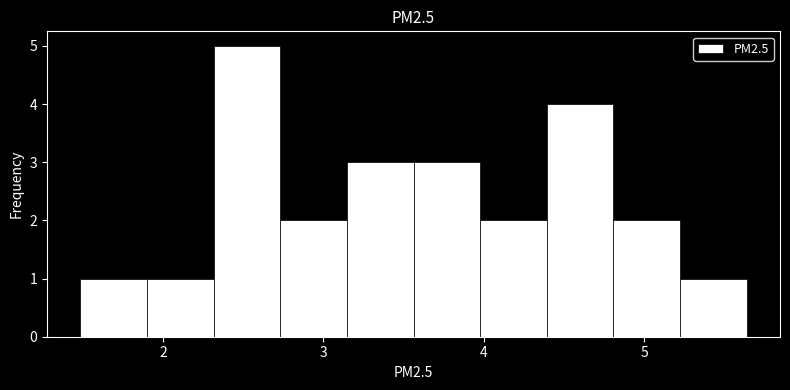

How tall is the bar that spans 1.5 to 1.9 on the x-axis? Neither the bar edges nor the heights are printed on the chart, so give them approximately, as read against the axes.

1